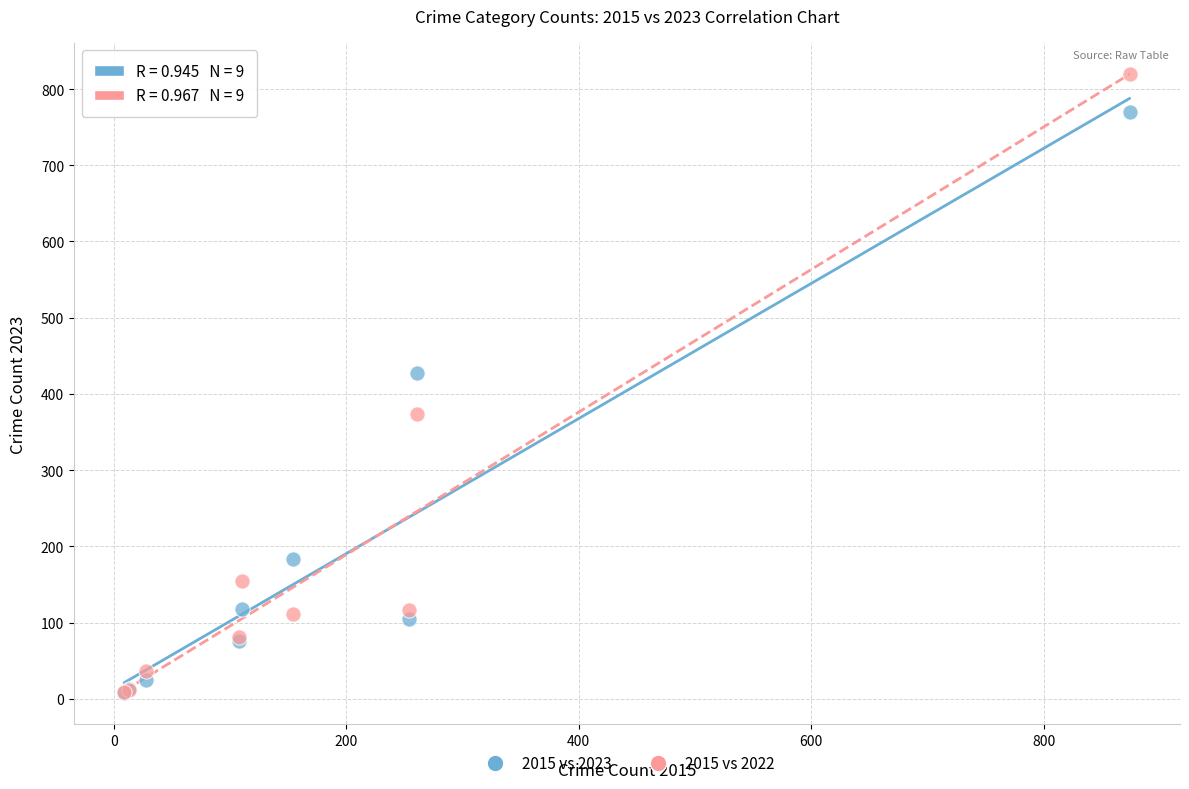

Across all series, what Y value is closest to 413?

427